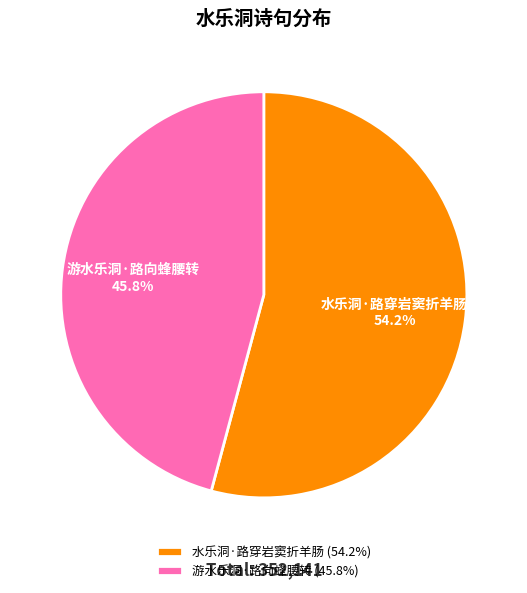

Between 游水乐洞·路向蜂腰转 and 水乐洞·路穿岩窦折羊肠, which is larger?

水乐洞·路穿岩窦折羊肠